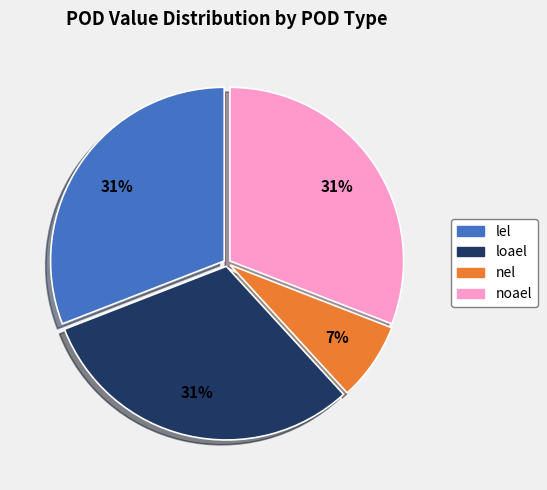

Do nel and lel together represent more than half of the pie?

No